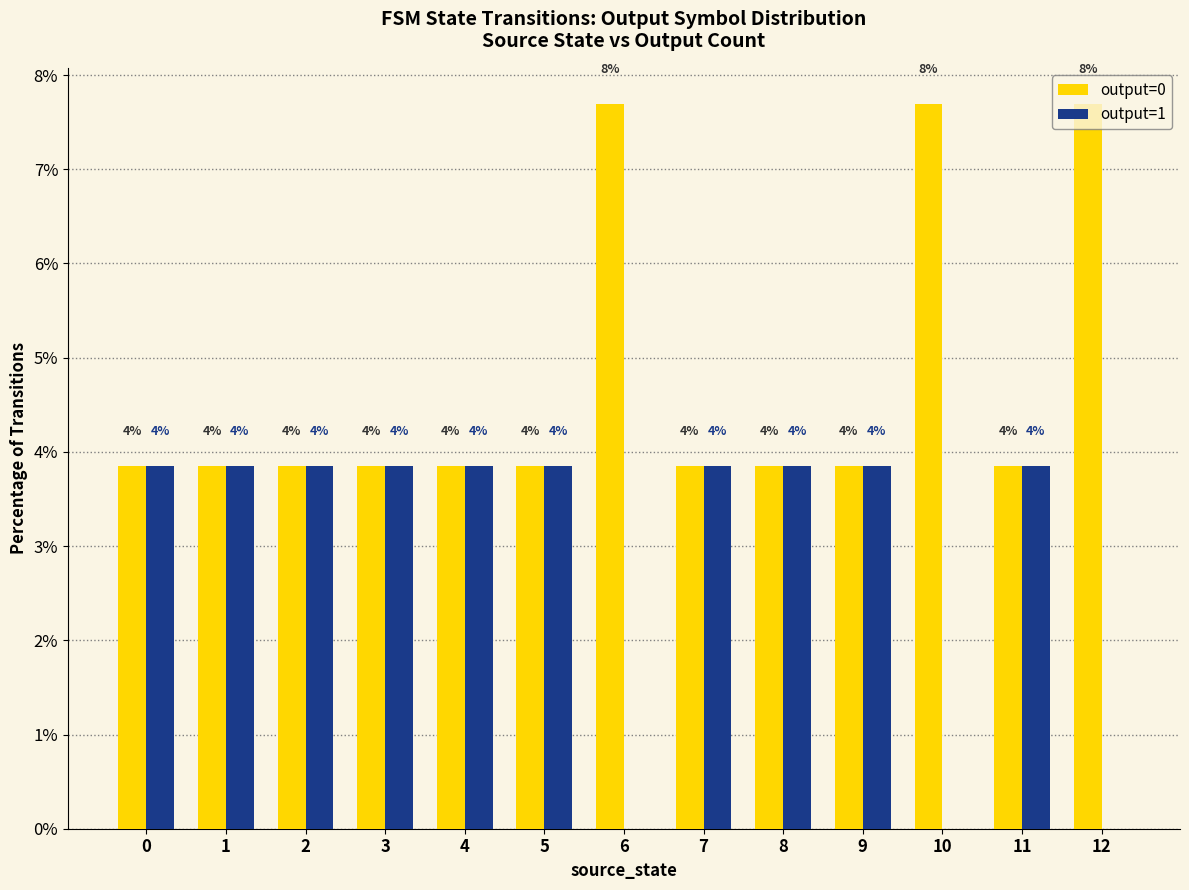

Is the value of output=1 at 12 greater than the value of output=0 at 8?

No